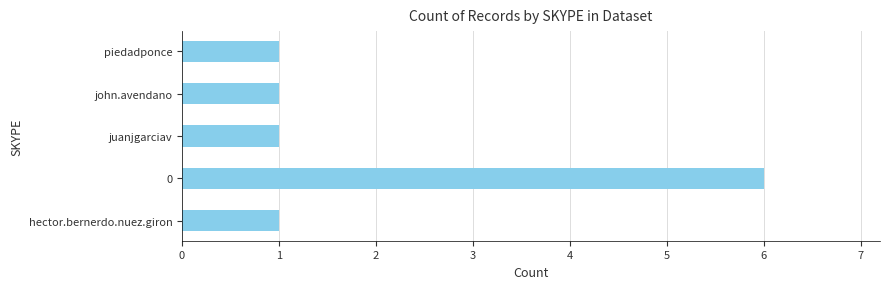

Reading bottom to top, list all the values displayed in this chart.

1	6	1	1	1